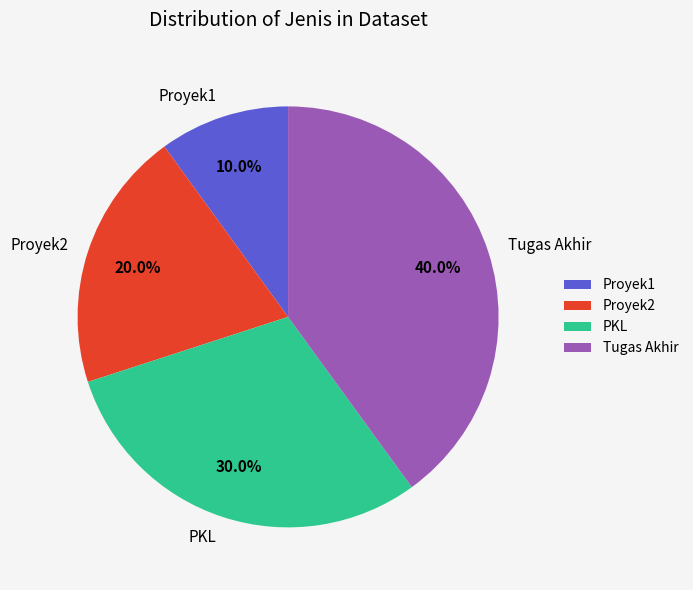

To the nearest percent, what is the difference between the PKL and Proyek1 slice percentages?

20%